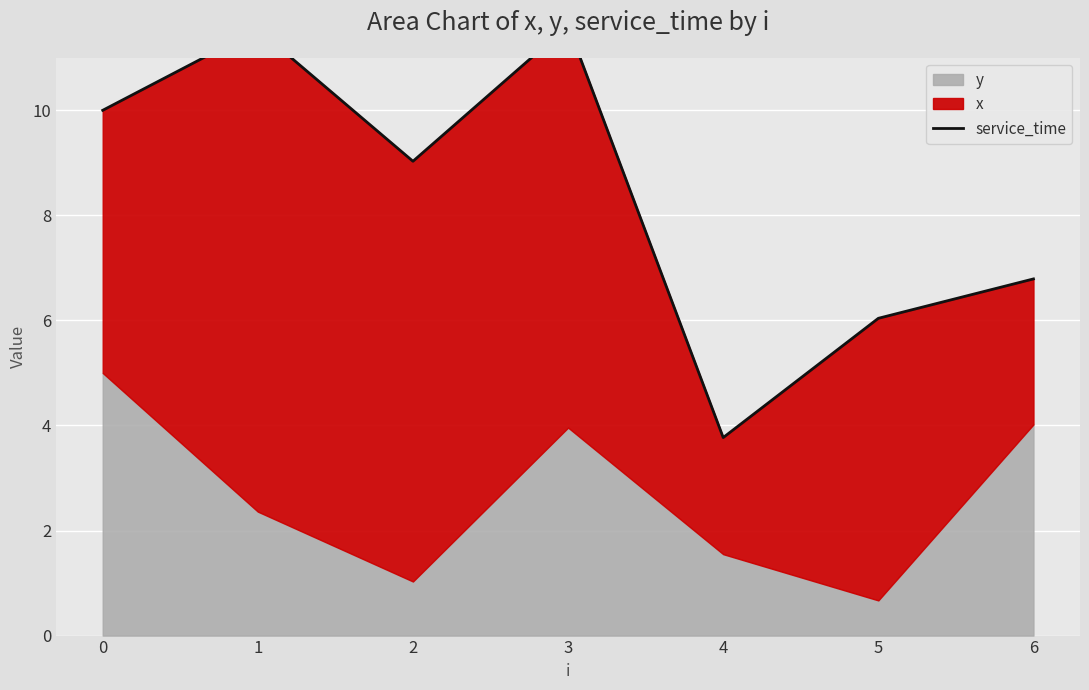

Reading right to left, what are all the values shown in this chart?

6.8	6.0	3.8	11.6	9.0	11.5	10.0